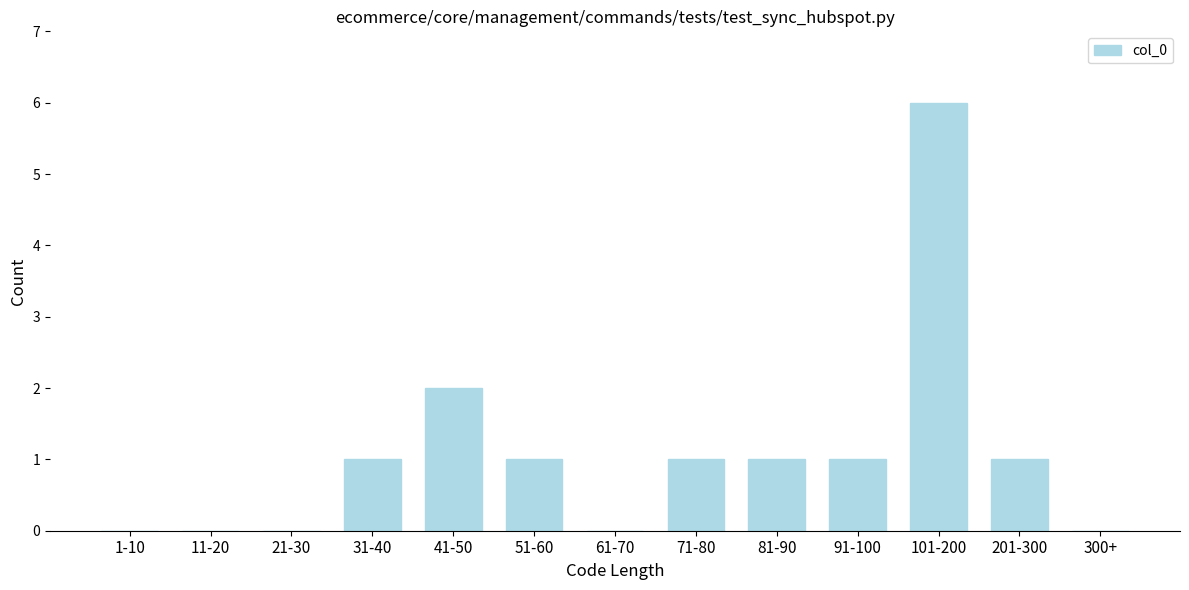

Reading left to right, what are all the values shown in this chart?

1-10=0	11-20=0	21-30=0	31-40=1	41-50=2	51-60=1	61-70=0	71-80=1	81-90=1	91-100=1	101-200=6	201-300=1	300+=0